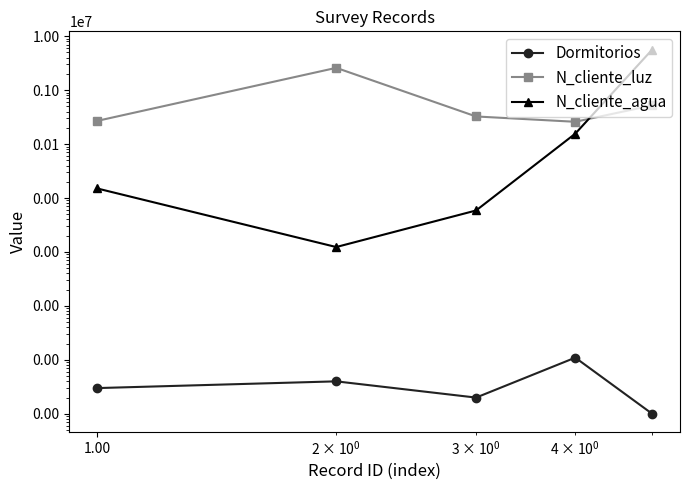

True or false: N_cliente_agua has more than 2 interior local peaks.

False